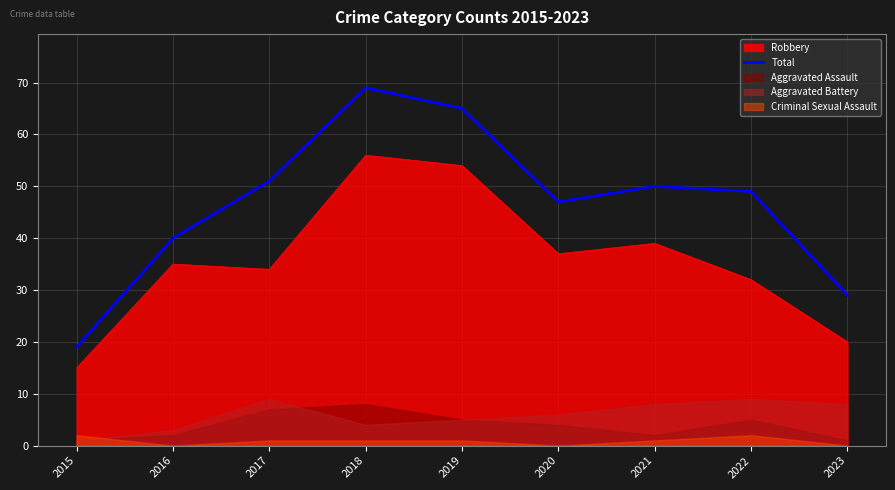

True or false: Total and Robbery cross at least once.

False